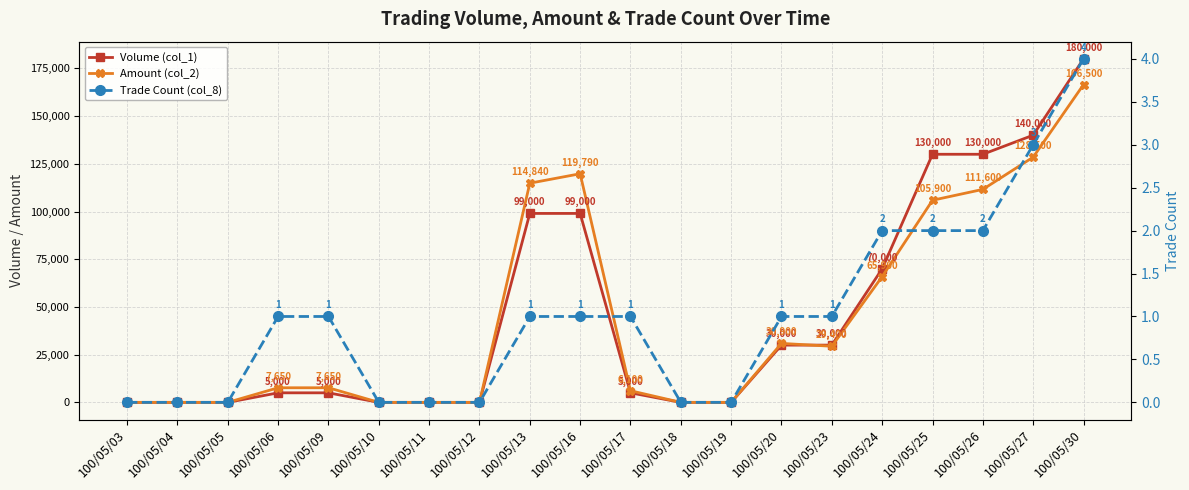

The value of Amount (col_2) at 100/05/27 is 128500. True or false?

True